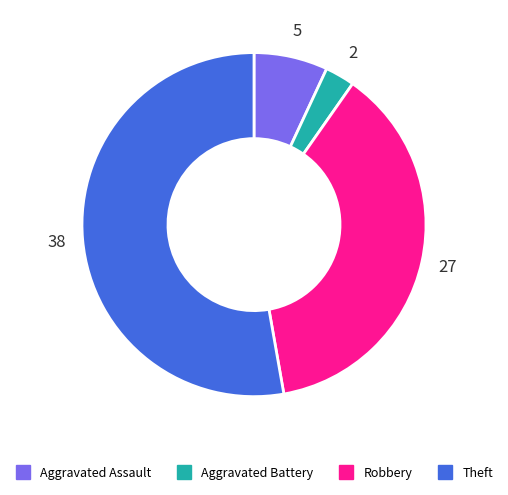

What is the smallest slice in the pie chart?

Aggravated Battery